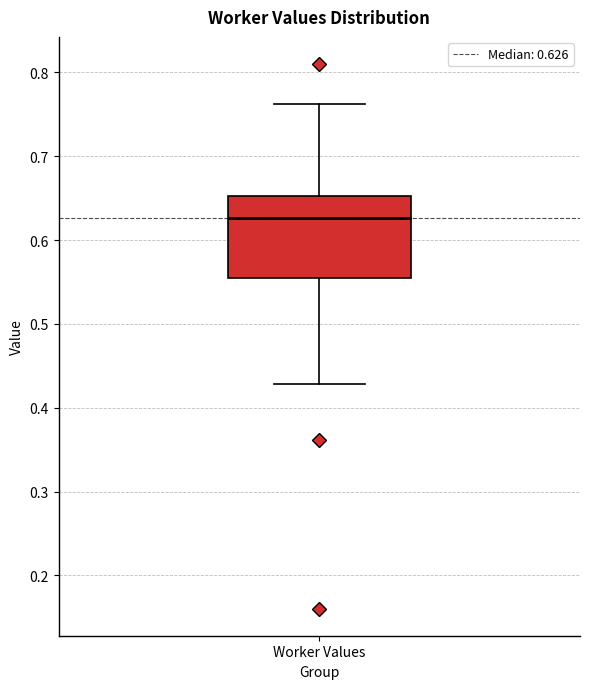

Read this box plot against the y-axis: the position of the median line, the range covered by the box, and the ends of both whiskers. The values are not printed on the chart, so give them approximately, as read against the axis.

median 0.63, box 0.55 to 0.65, whiskers 0.43 to 0.76